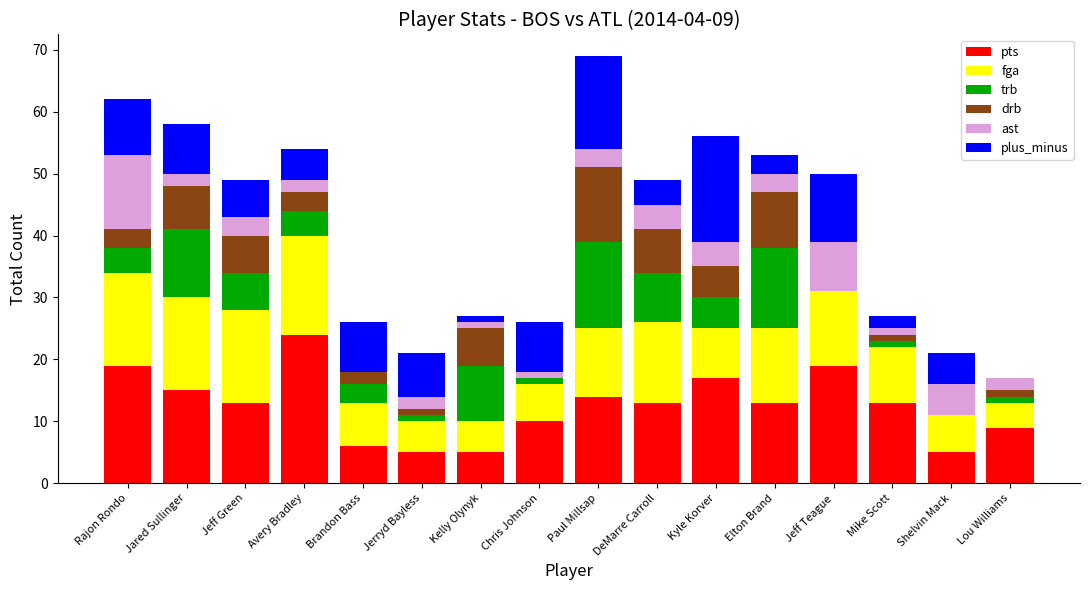

What is the maximum value for pts?

24